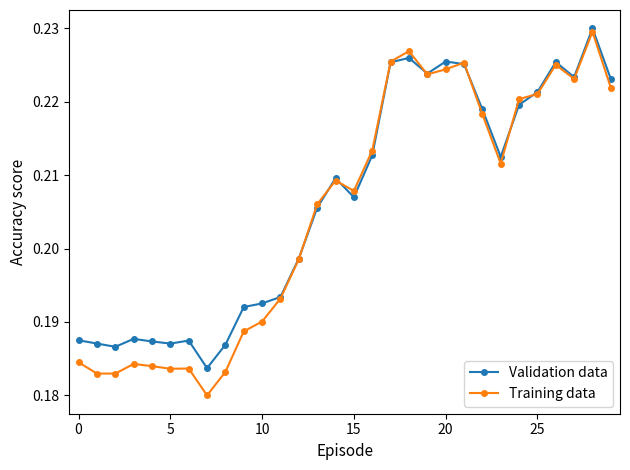

Which series has the widest spread of values?

Training data